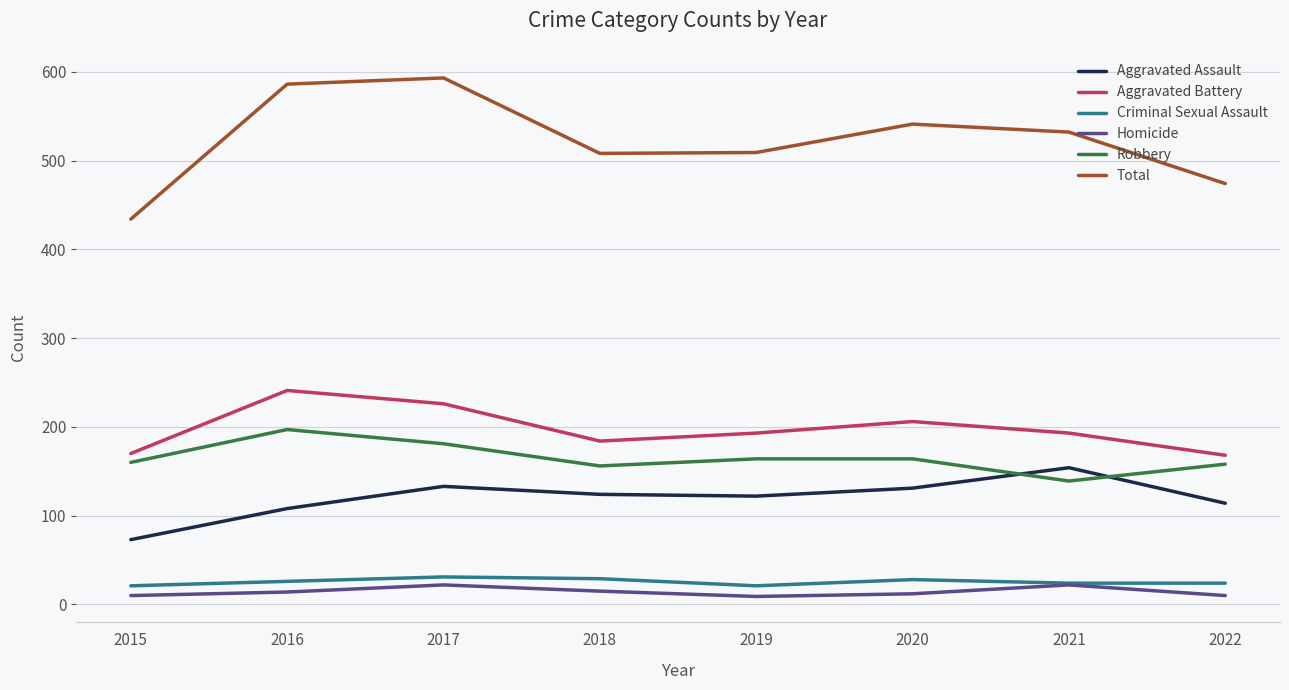

Which label corresponds to the largest value in the chart?

2017